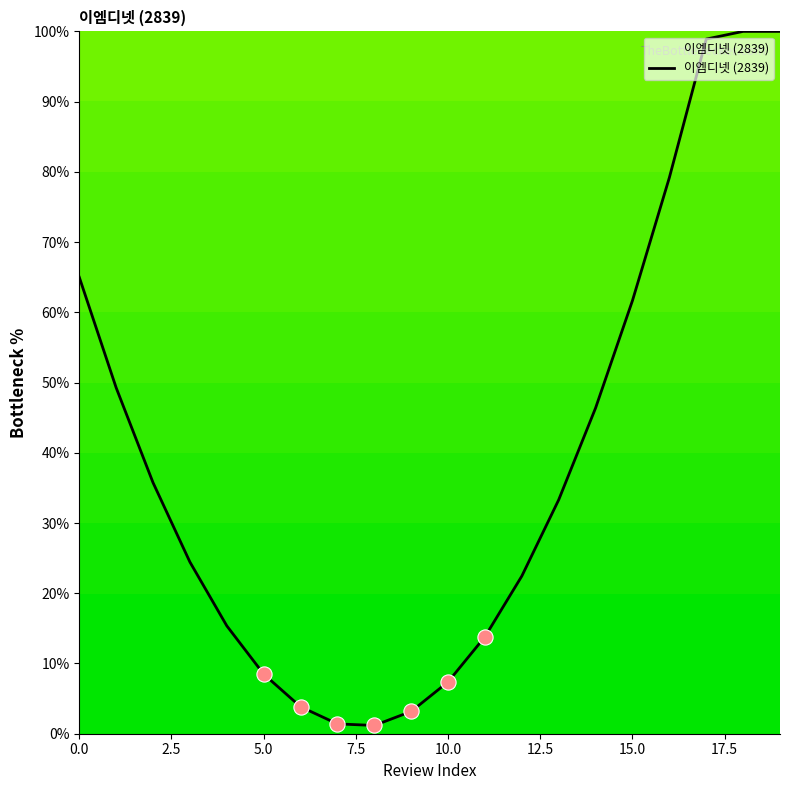

What is the difference between the maximum and minimum values?

98.8